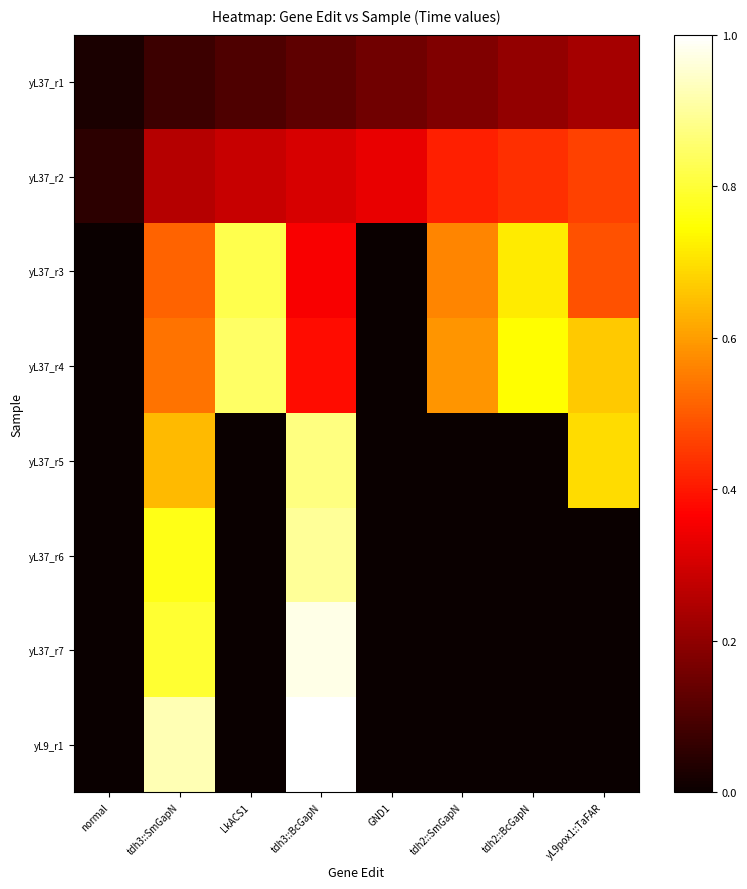

Which series has the largest total across all categories?

yL37_r4